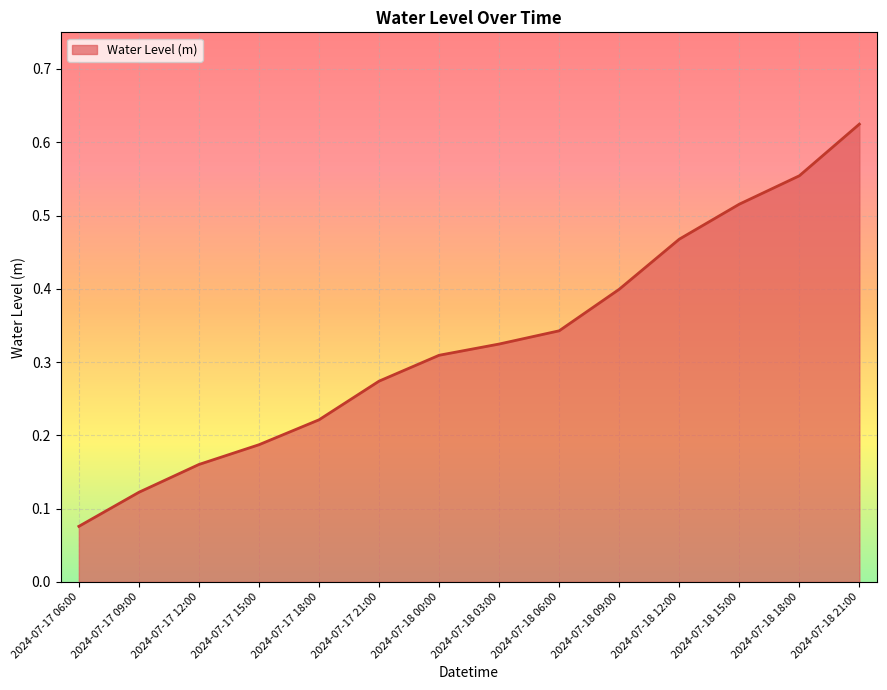

List the labels in order of value, smallest first.

2024-07-17 06:00, 2024-07-17 09:00, 2024-07-17 12:00, 2024-07-17 15:00, 2024-07-17 18:00, 2024-07-17 21:00, 2024-07-18 00:00, 2024-07-18 03:00, 2024-07-18 06:00, 2024-07-18 09:00, 2024-07-18 12:00, 2024-07-18 15:00, 2024-07-18 18:00, 2024-07-18 21:00